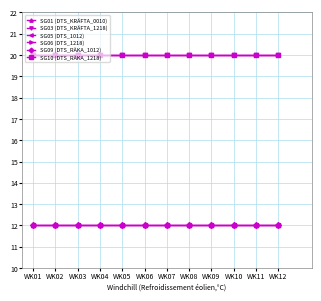

At how many categories does at least one series exceed 15?

12